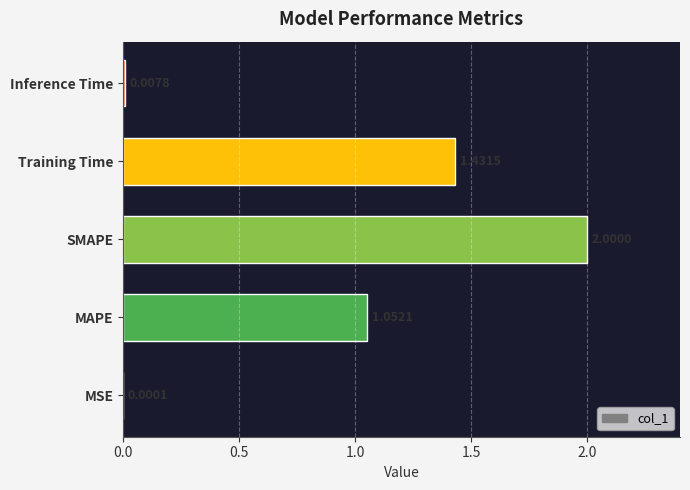

At which label is the value closest to 1?

MAPE